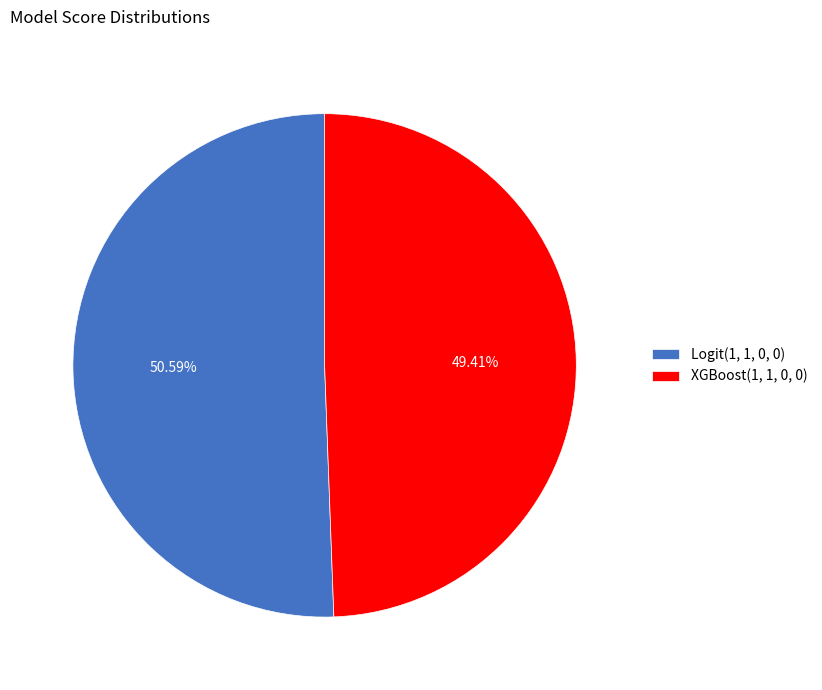

True or false: Logit(1, 1, 0, 0) accounts for 51% of the total.

True